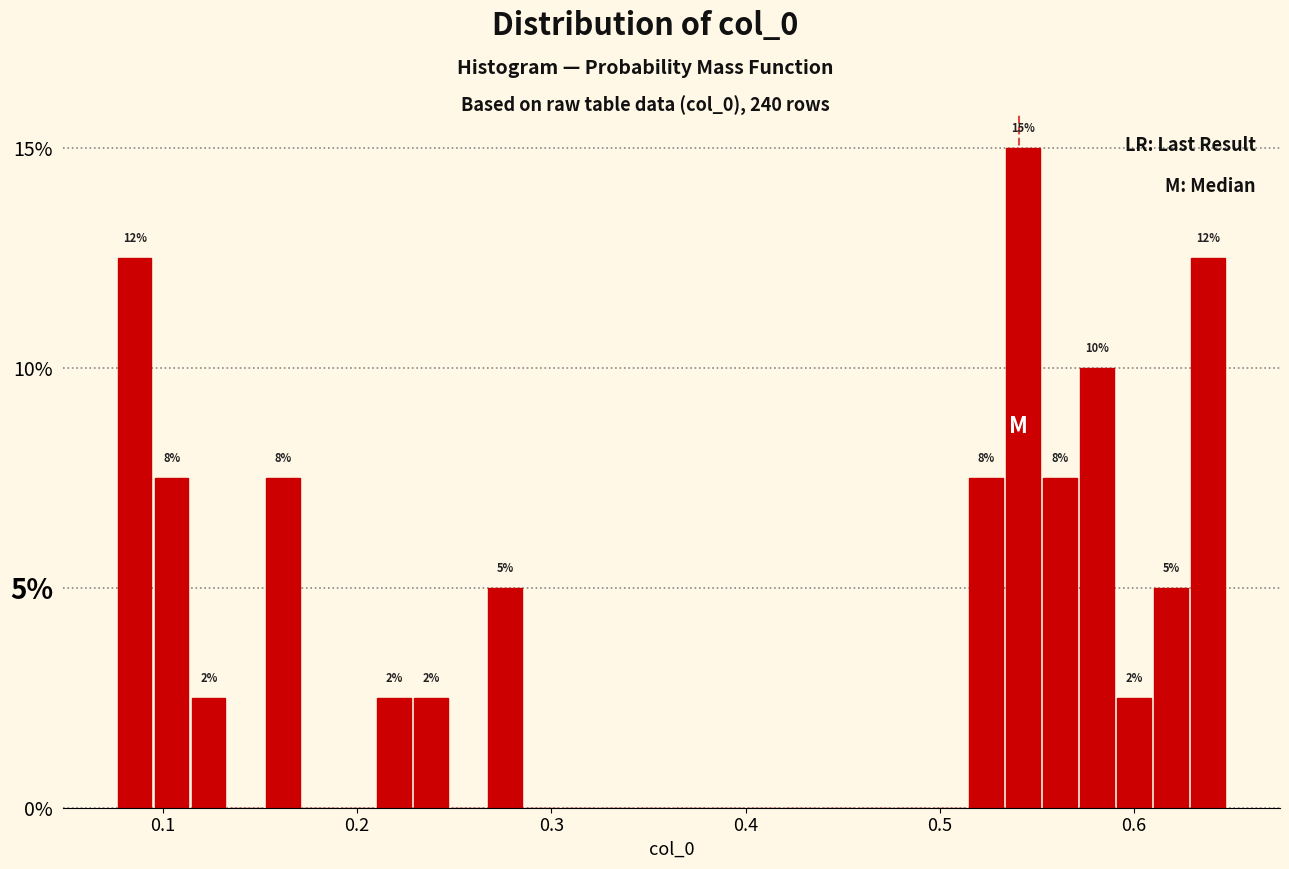

Read against the x-axis, roughly where is the centre of the tallest bar?

0.54